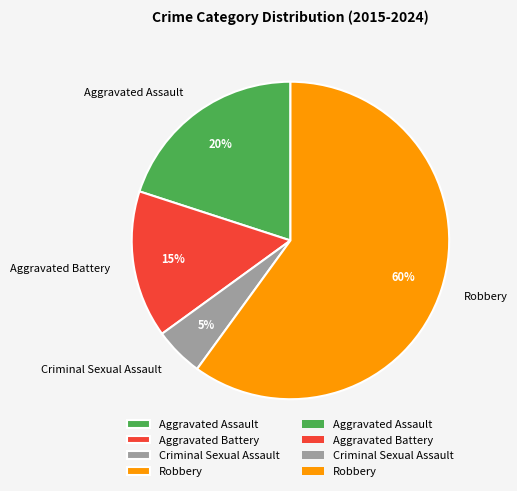

Count the number of slices in the pie.

4